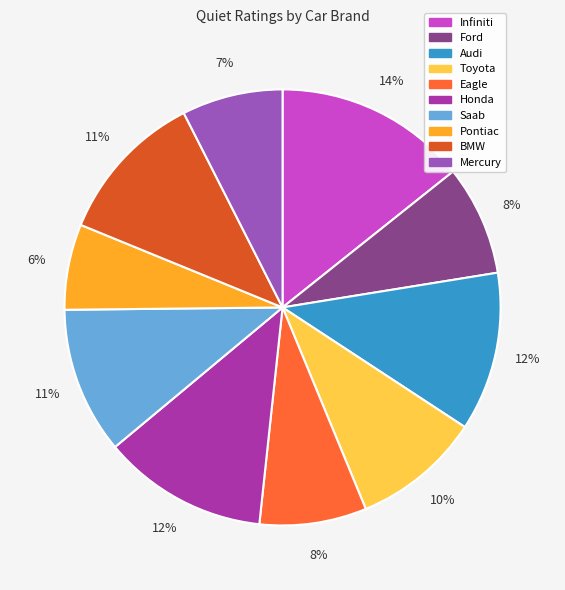

To the nearest percent, what is the combined percentage of Audi and Saab?

23%